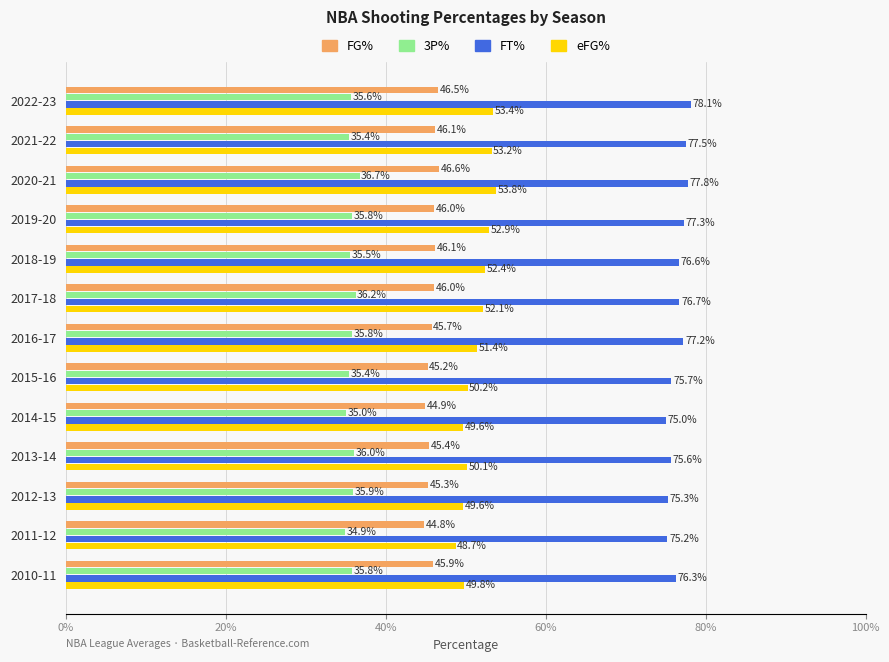

What are all the series names shown in the legend?

FG%, 3P%, FT%, eFG%